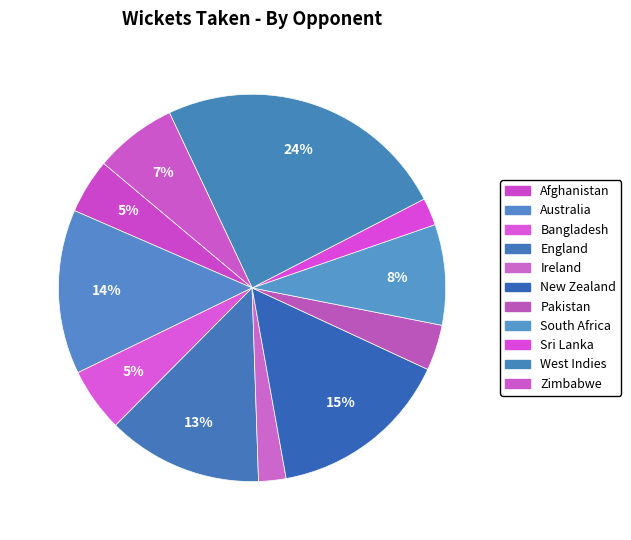

How many segments does this pie chart have?

11